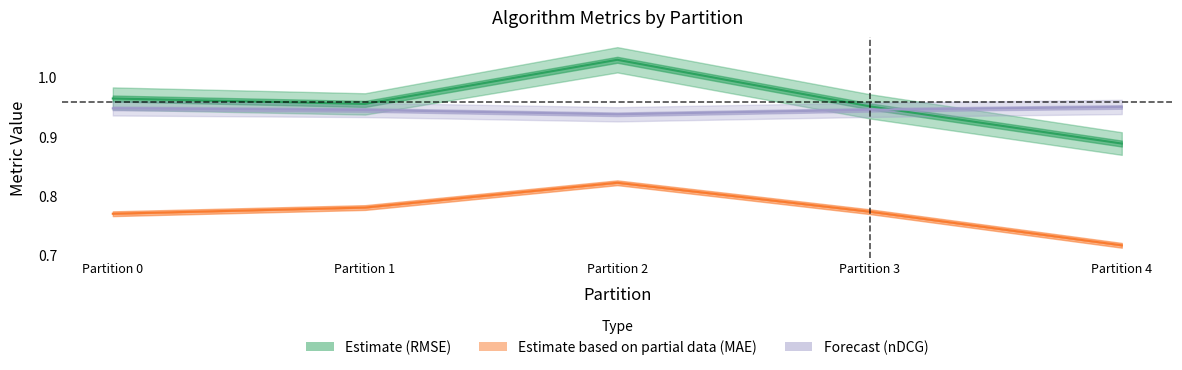

Is the value of RMSE Center at Partition 1 greater than the value of nDCG Center at Partition 1?

Yes